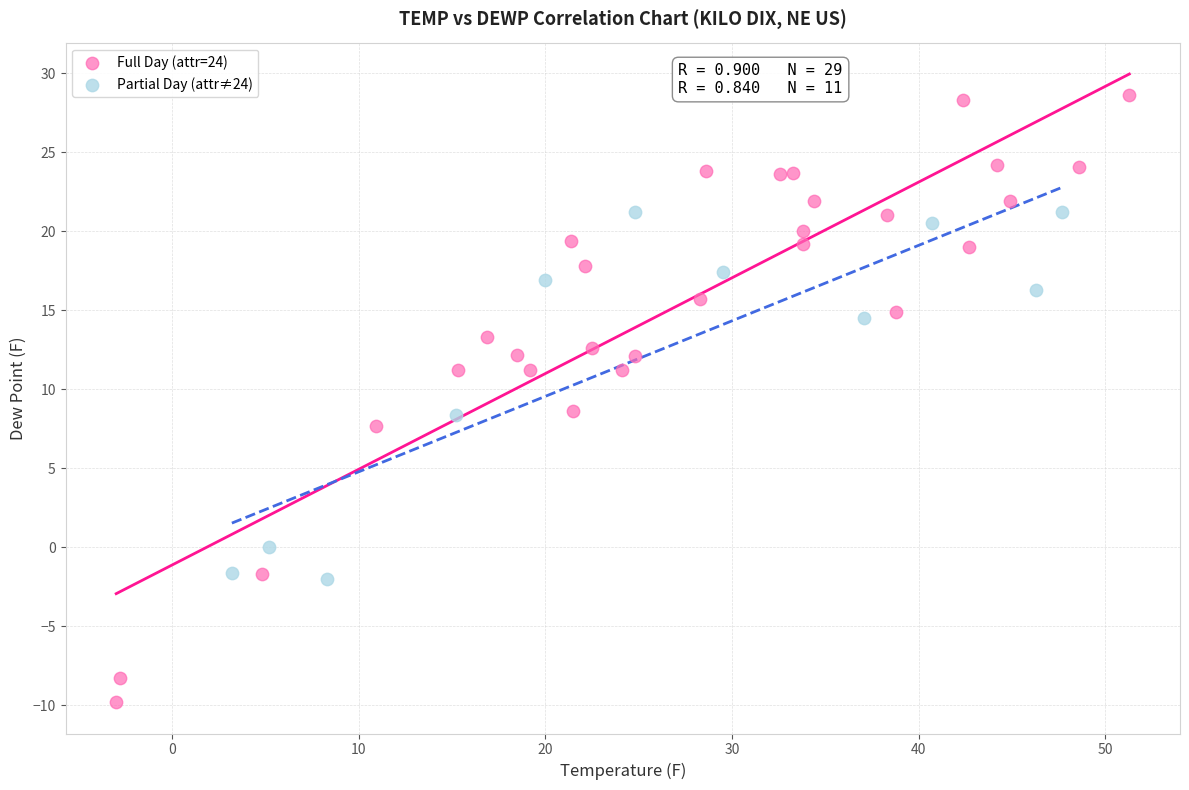

Which series has the widest spread of Y values?

Full Day (attr=24)